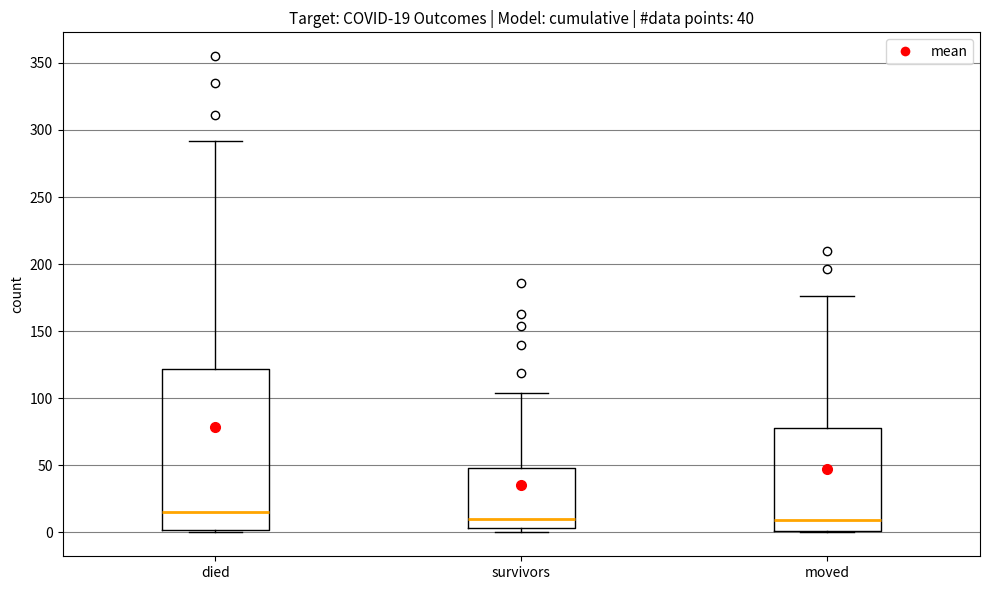

Comparing the boxes themselves (not the whiskers), which one is the tallest?

died